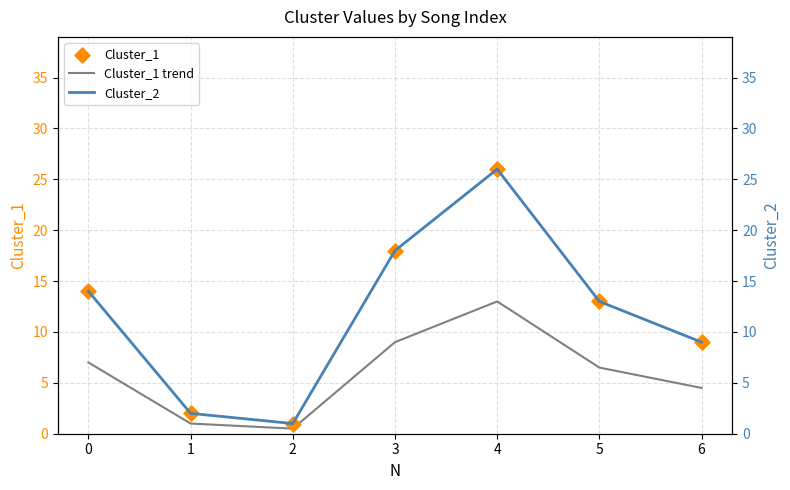

At how many categories does at least one series exceed 13?

3